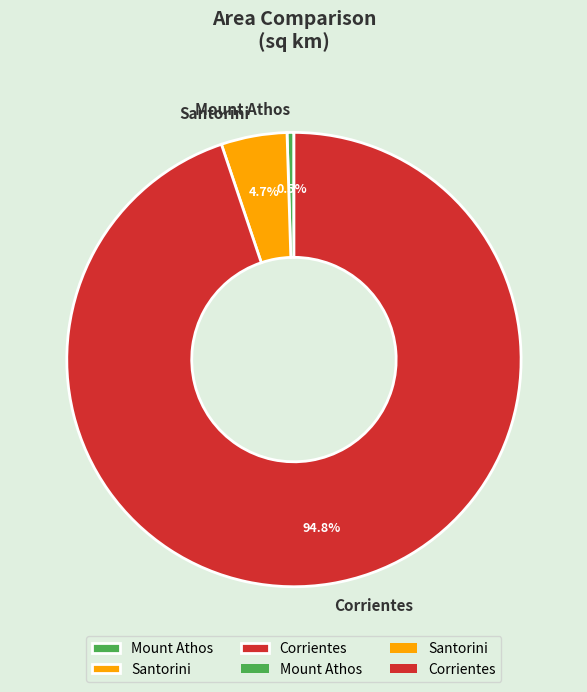

Is Santorini the majority of the pie?

No